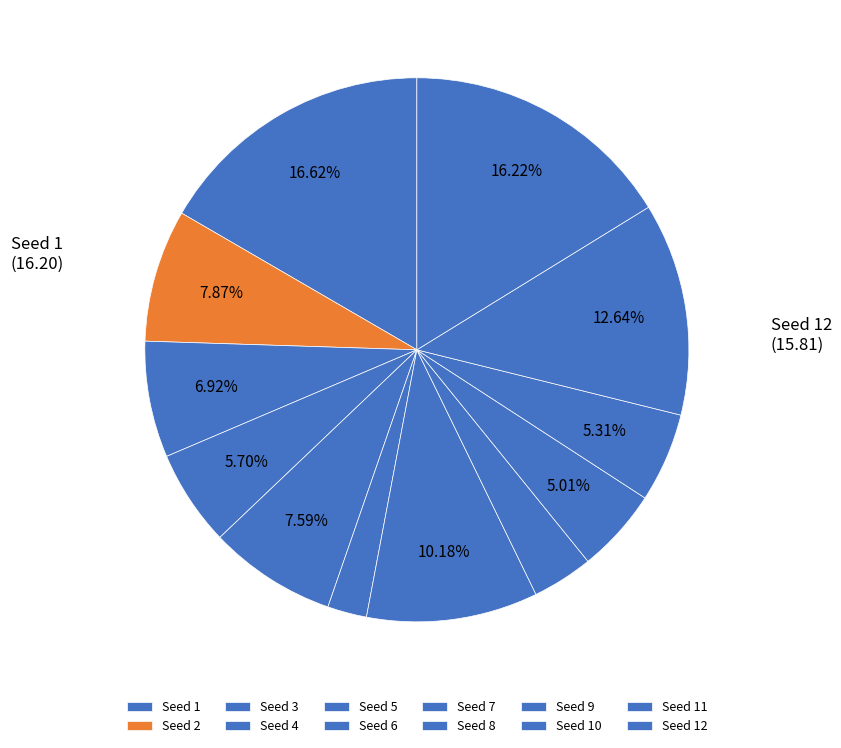

How many segments does this pie chart have?

12